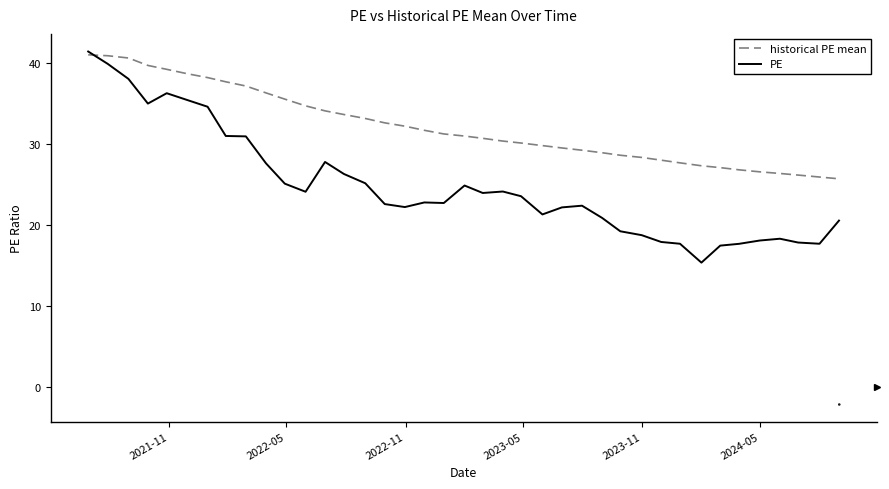

Which series ends up on top after the final intersection of PE and historical PE mean?

historical PE mean